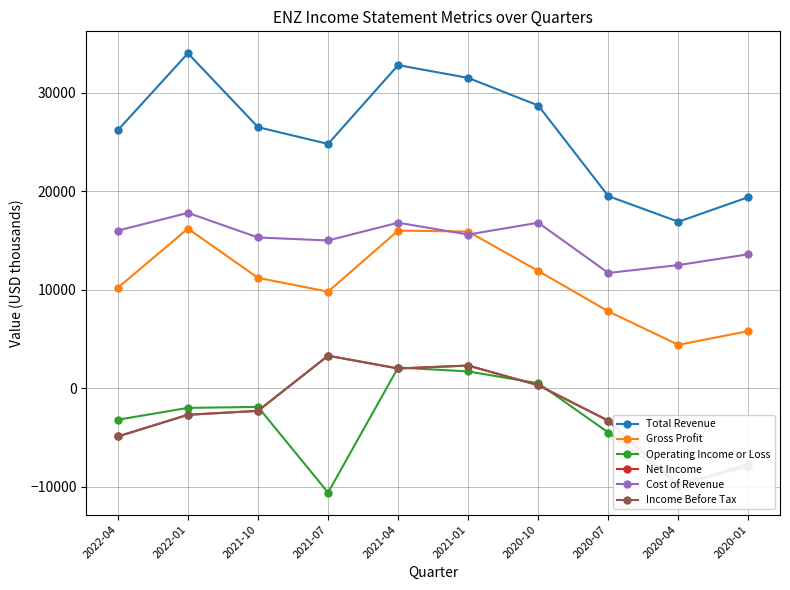

Is it true that Cost of Revenue equals 11700 at 2020-07?

True